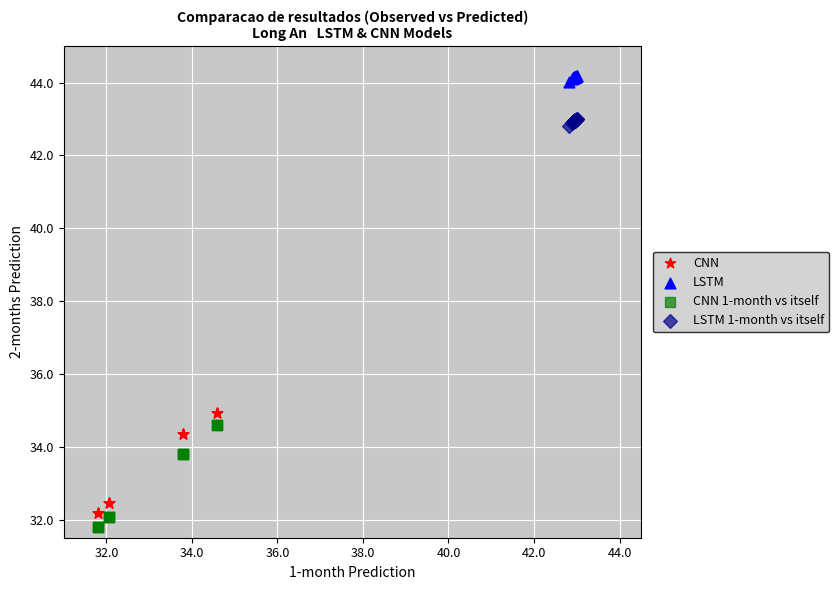

What are all the series names shown in the legend?

CNN, LSTM, CNN 1-month vs itself, LSTM 1-month vs itself